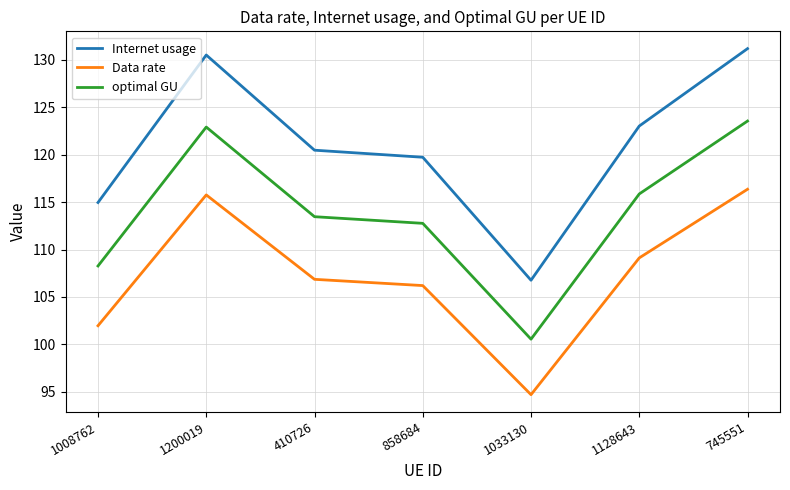

List the labels in order of optimal GU value, smallest first.

1033130, 1008762, 858684, 410726, 1128643, 1200019, 745551